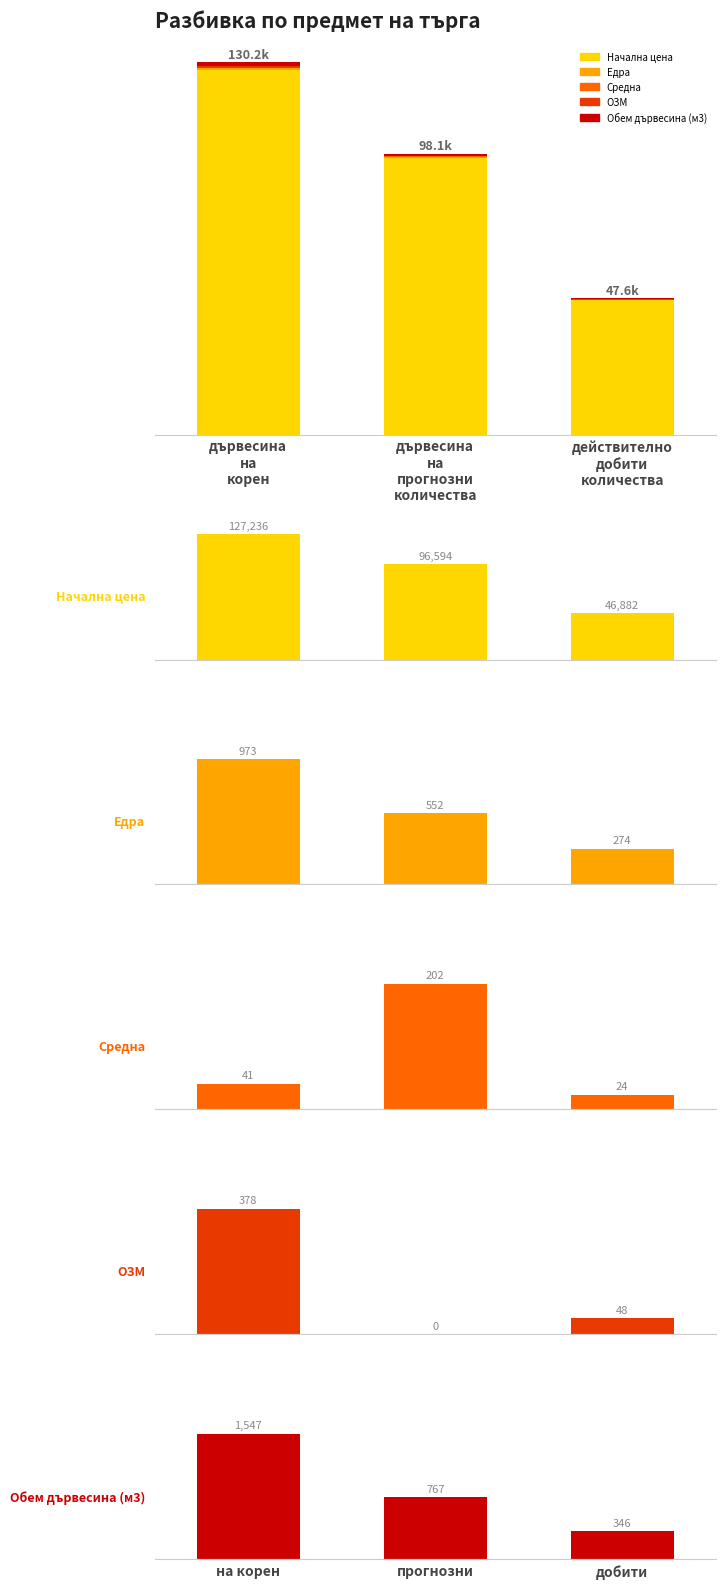

The value of Средна at действително
добити
количества is 5.1. True or false?

False